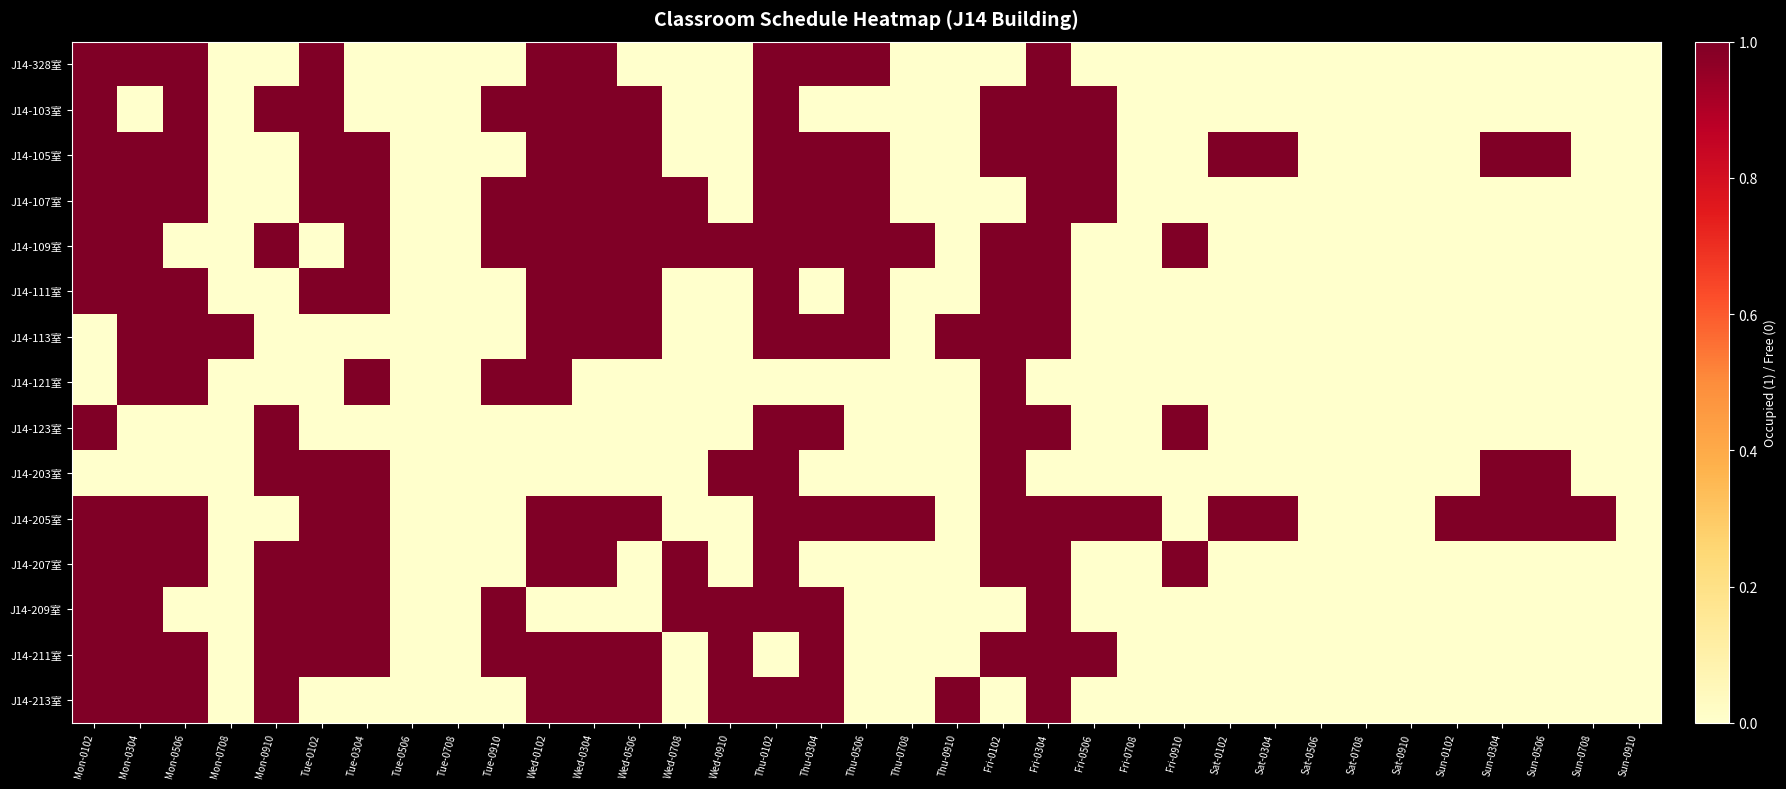

Reading left to right, extract all data points from this chart.

J14-328室: Mon-0102=1	Mon-0304=1	Mon-0506=1	Mon-0708=0	Mon-0910=0	Tue-0102=1	Tue-0304=0	Tue-0506=0	Tue-0708=0	Tue-0910=0	Wed-0102=1	Wed-0304=1	Wed-0506=0	Wed-0708=0	Wed-0910=0	Thu-0102=1	Thu-0304=1	Thu-0506=1	Thu-0708=0	Thu-0910=0	Fri-0102=0	Fri-0304=1	Fri-0506=0	Fri-0708=0	Fri-0910=0	Sat-0102=0	Sat-0304=0	Sat-0506=0	Sat-0708=0	Sat-0910=0	Sun-0102=0	Sun-0304=0	Sun-0506=0	Sun-0708=0	Sun-0910=0
J14-103室: Mon-0102=1	Mon-0304=0	Mon-0506=1	Mon-0708=0	Mon-0910=1	Tue-0102=1	Tue-0304=0	Tue-0506=0	Tue-0708=0	Tue-0910=1	Wed-0102=1	Wed-0304=1	Wed-0506=1	Wed-0708=0	Wed-0910=0	Thu-0102=1	Thu-0304=0	Thu-0506=0	Thu-0708=0	Thu-0910=0	Fri-0102=1	Fri-0304=1	Fri-0506=1	Fri-0708=0	Fri-0910=0	Sat-0102=0	Sat-0304=0	Sat-0506=0	Sat-0708=0	Sat-0910=0	Sun-0102=0	Sun-0304=0	Sun-0506=0	Sun-0708=0	Sun-0910=0
J14-105室: Mon-0102=1	Mon-0304=1	Mon-0506=1	Mon-0708=0	Mon-0910=0	Tue-0102=1	Tue-0304=1	Tue-0506=0	Tue-0708=0	Tue-0910=0	Wed-0102=1	Wed-0304=1	Wed-0506=1	Wed-0708=0	Wed-0910=0	Thu-0102=1	Thu-0304=1	Thu-0506=1	Thu-0708=0	Thu-0910=0	Fri-0102=1	Fri-0304=1	Fri-0506=1	Fri-0708=0	Fri-0910=0	Sat-0102=1	Sat-0304=1	Sat-0506=0	Sat-0708=0	Sat-0910=0	Sun-0102=0	Sun-0304=1	Sun-0506=1	Sun-0708=0	Sun-0910=0
J14-107室: Mon-0102=1	Mon-0304=1	Mon-0506=1	Mon-0708=0	Mon-0910=0	Tue-0102=1	Tue-0304=1	Tue-0506=0	Tue-0708=0	Tue-0910=1	Wed-0102=1	Wed-0304=1	Wed-0506=1	Wed-0708=1	Wed-0910=0	Thu-0102=1	Thu-0304=1	Thu-0506=1	Thu-0708=0	Thu-0910=0	Fri-0102=0	Fri-0304=1	Fri-0506=1	Fri-0708=0	Fri-0910=0	Sat-0102=0	Sat-0304=0	Sat-0506=0	Sat-0708=0	Sat-0910=0	Sun-0102=0	Sun-0304=0	Sun-0506=0	Sun-0708=0	Sun-0910=0
J14-109室: Mon-0102=1	Mon-0304=1	Mon-0506=0	Mon-0708=0	Mon-0910=1	Tue-0102=0	Tue-0304=1	Tue-0506=0	Tue-0708=0	Tue-0910=1	Wed-0102=1	Wed-0304=1	Wed-0506=1	Wed-0708=1	Wed-0910=1	Thu-0102=1	Thu-0304=1	Thu-0506=1	Thu-0708=1	Thu-0910=0	Fri-0102=1	Fri-0304=1	Fri-0506=0	Fri-0708=0	Fri-0910=1	Sat-0102=0	Sat-0304=0	Sat-0506=0	Sat-0708=0	Sat-0910=0	Sun-0102=0	Sun-0304=0	Sun-0506=0	Sun-0708=0	Sun-0910=0
J14-111室: Mon-0102=1	Mon-0304=1	Mon-0506=1	Mon-0708=0	Mon-0910=0	Tue-0102=1	Tue-0304=1	Tue-0506=0	Tue-0708=0	Tue-0910=0	Wed-0102=1	Wed-0304=1	Wed-0506=1	Wed-0708=0	Wed-0910=0	Thu-0102=1	Thu-0304=0	Thu-0506=1	Thu-0708=0	Thu-0910=0	Fri-0102=1	Fri-0304=1	Fri-0506=0	Fri-0708=0	Fri-0910=0	Sat-0102=0	Sat-0304=0	Sat-0506=0	Sat-0708=0	Sat-0910=0	Sun-0102=0	Sun-0304=0	Sun-0506=0	Sun-0708=0	Sun-0910=0
J14-113室: Mon-0102=0	Mon-0304=1	Mon-0506=1	Mon-0708=1	Mon-0910=0	Tue-0102=0	Tue-0304=0	Tue-0506=0	Tue-0708=0	Tue-0910=0	Wed-0102=1	Wed-0304=1	Wed-0506=1	Wed-0708=0	Wed-0910=0	Thu-0102=1	Thu-0304=1	Thu-0506=1	Thu-0708=0	Thu-0910=1	Fri-0102=1	Fri-0304=1	Fri-0506=0	Fri-0708=0	Fri-0910=0	Sat-0102=0	Sat-0304=0	Sat-0506=0	Sat-0708=0	Sat-0910=0	Sun-0102=0	Sun-0304=0	Sun-0506=0	Sun-0708=0	Sun-0910=0
J14-121室: Mon-0102=0	Mon-0304=1	Mon-0506=1	Mon-0708=0	Mon-0910=0	Tue-0102=0	Tue-0304=1	Tue-0506=0	Tue-0708=0	Tue-0910=1	Wed-0102=1	Wed-0304=0	Wed-0506=0	Wed-0708=0	Wed-0910=0	Thu-0102=0	Thu-0304=0	Thu-0506=0	Thu-0708=0	Thu-0910=0	Fri-0102=1	Fri-0304=0	Fri-0506=0	Fri-0708=0	Fri-0910=0	Sat-0102=0	Sat-0304=0	Sat-0506=0	Sat-0708=0	Sat-0910=0	Sun-0102=0	Sun-0304=0	Sun-0506=0	Sun-0708=0	Sun-0910=0
J14-123室: Mon-0102=1	Mon-0304=0	Mon-0506=0	Mon-0708=0	Mon-0910=1	Tue-0102=0	Tue-0304=0	Tue-0506=0	Tue-0708=0	Tue-0910=0	Wed-0102=0	Wed-0304=0	Wed-0506=0	Wed-0708=0	Wed-0910=0	Thu-0102=1	Thu-0304=1	Thu-0506=0	Thu-0708=0	Thu-0910=0	Fri-0102=1	Fri-0304=1	Fri-0506=0	Fri-0708=0	Fri-0910=1	Sat-0102=0	Sat-0304=0	Sat-0506=0	Sat-0708=0	Sat-0910=0	Sun-0102=0	Sun-0304=0	Sun-0506=0	Sun-0708=0	Sun-0910=0
J14-203室: Mon-0102=0	Mon-0304=0	Mon-0506=0	Mon-0708=0	Mon-0910=1	Tue-0102=1	Tue-0304=1	Tue-0506=0	Tue-0708=0	Tue-0910=0	Wed-0102=0	Wed-0304=0	Wed-0506=0	Wed-0708=0	Wed-0910=1	Thu-0102=1	Thu-0304=0	Thu-0506=0	Thu-0708=0	Thu-0910=0	Fri-0102=1	Fri-0304=0	Fri-0506=0	Fri-0708=0	Fri-0910=0	Sat-0102=0	Sat-0304=0	Sat-0506=0	Sat-0708=0	Sat-0910=0	Sun-0102=0	Sun-0304=1	Sun-0506=1	Sun-0708=0	Sun-0910=0
J14-205室: Mon-0102=1	Mon-0304=1	Mon-0506=1	Mon-0708=0	Mon-0910=0	Tue-0102=1	Tue-0304=1	Tue-0506=0	Tue-0708=0	Tue-0910=0	Wed-0102=1	Wed-0304=1	Wed-0506=1	Wed-0708=0	Wed-0910=0	Thu-0102=1	Thu-0304=1	Thu-0506=1	Thu-0708=1	Thu-0910=0	Fri-0102=1	Fri-0304=1	Fri-0506=1	Fri-0708=1	Fri-0910=0	Sat-0102=1	Sat-0304=1	Sat-0506=0	Sat-0708=0	Sat-0910=0	Sun-0102=1	Sun-0304=1	Sun-0506=1	Sun-0708=1	Sun-0910=0
J14-207室: Mon-0102=1	Mon-0304=1	Mon-0506=1	Mon-0708=0	Mon-0910=1	Tue-0102=1	Tue-0304=1	Tue-0506=0	Tue-0708=0	Tue-0910=0	Wed-0102=1	Wed-0304=1	Wed-0506=0	Wed-0708=1	Wed-0910=0	Thu-0102=1	Thu-0304=0	Thu-0506=0	Thu-0708=0	Thu-0910=0	Fri-0102=1	Fri-0304=1	Fri-0506=0	Fri-0708=0	Fri-0910=1	Sat-0102=0	Sat-0304=0	Sat-0506=0	Sat-0708=0	Sat-0910=0	Sun-0102=0	Sun-0304=0	Sun-0506=0	Sun-0708=0	Sun-0910=0
J14-209室: Mon-0102=1	Mon-0304=1	Mon-0506=0	Mon-0708=0	Mon-0910=1	Tue-0102=1	Tue-0304=1	Tue-0506=0	Tue-0708=0	Tue-0910=1	Wed-0102=0	Wed-0304=0	Wed-0506=0	Wed-0708=1	Wed-0910=1	Thu-0102=1	Thu-0304=1	Thu-0506=0	Thu-0708=0	Thu-0910=0	Fri-0102=0	Fri-0304=1	Fri-0506=0	Fri-0708=0	Fri-0910=0	Sat-0102=0	Sat-0304=0	Sat-0506=0	Sat-0708=0	Sat-0910=0	Sun-0102=0	Sun-0304=0	Sun-0506=0	Sun-0708=0	Sun-0910=0
J14-211室: Mon-0102=1	Mon-0304=1	Mon-0506=1	Mon-0708=0	Mon-0910=1	Tue-0102=1	Tue-0304=1	Tue-0506=0	Tue-0708=0	Tue-0910=1	Wed-0102=1	Wed-0304=1	Wed-0506=1	Wed-0708=0	Wed-0910=1	Thu-0102=0	Thu-0304=1	Thu-0506=0	Thu-0708=0	Thu-0910=0	Fri-0102=1	Fri-0304=1	Fri-0506=1	Fri-0708=0	Fri-0910=0	Sat-0102=0	Sat-0304=0	Sat-0506=0	Sat-0708=0	Sat-0910=0	Sun-0102=0	Sun-0304=0	Sun-0506=0	Sun-0708=0	Sun-0910=0
J14-213室: Mon-0102=1	Mon-0304=1	Mon-0506=1	Mon-0708=0	Mon-0910=1	Tue-0102=0	Tue-0304=0	Tue-0506=0	Tue-0708=0	Tue-0910=0	Wed-0102=1	Wed-0304=1	Wed-0506=1	Wed-0708=0	Wed-0910=1	Thu-0102=1	Thu-0304=1	Thu-0506=0	Thu-0708=0	Thu-0910=1	Fri-0102=0	Fri-0304=1	Fri-0506=0	Fri-0708=0	Fri-0910=0	Sat-0102=0	Sat-0304=0	Sat-0506=0	Sat-0708=0	Sat-0910=0	Sun-0102=0	Sun-0304=0	Sun-0506=0	Sun-0708=0	Sun-0910=0